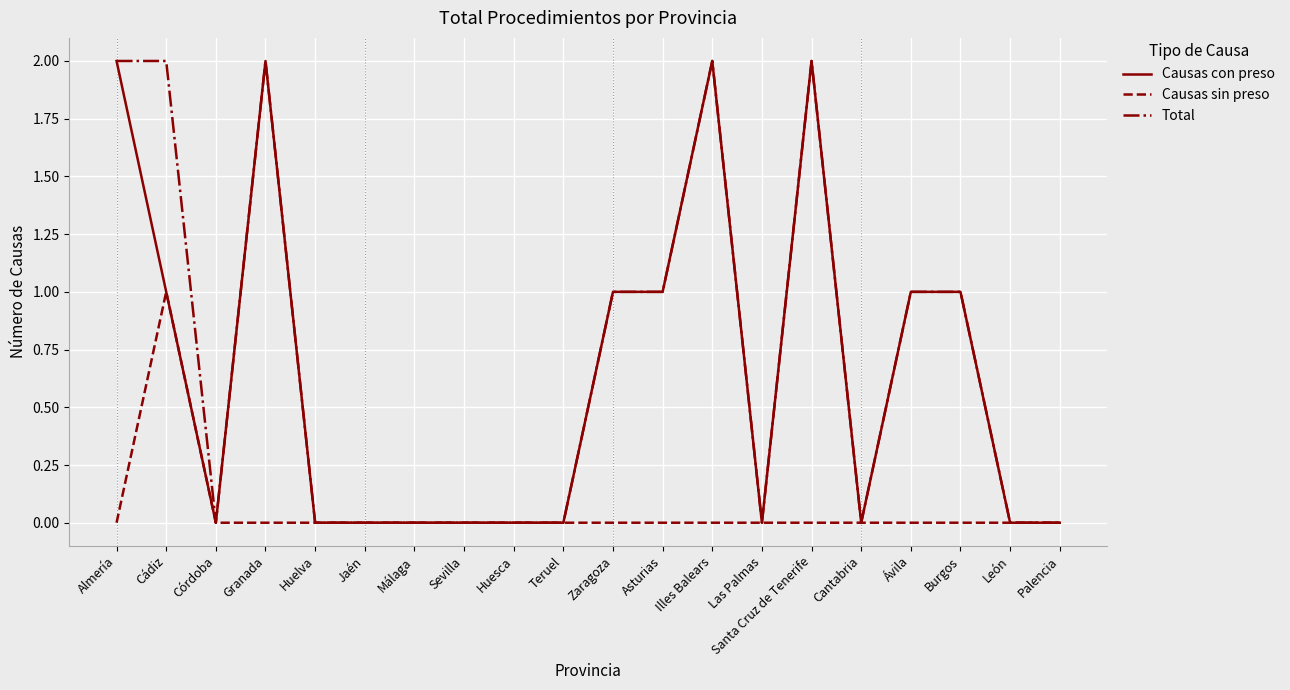

Between Cádiz and Cantabria, which series saw the biggest shift?

Total